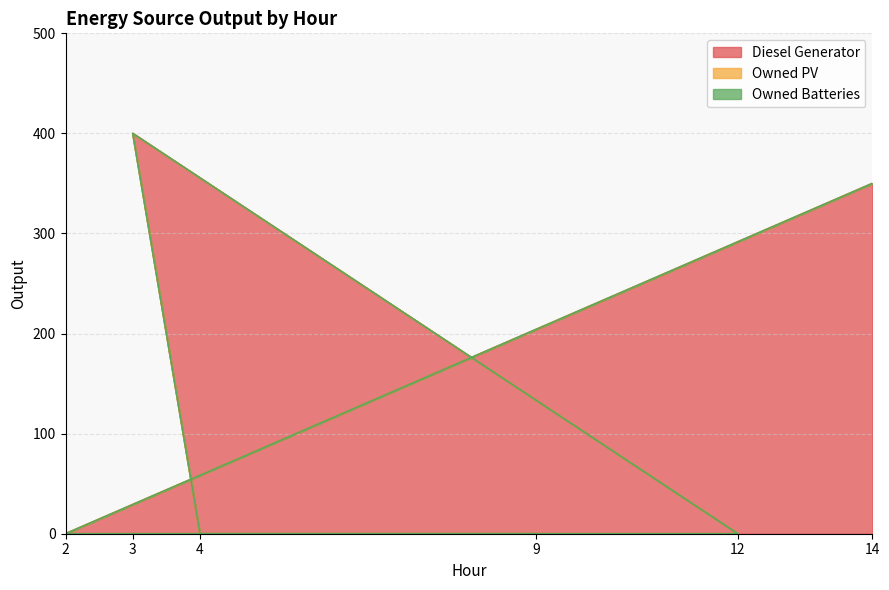

Rank the series at 14 from highest to lowest value.

Diesel Generator, Owned PV, Owned Batteries